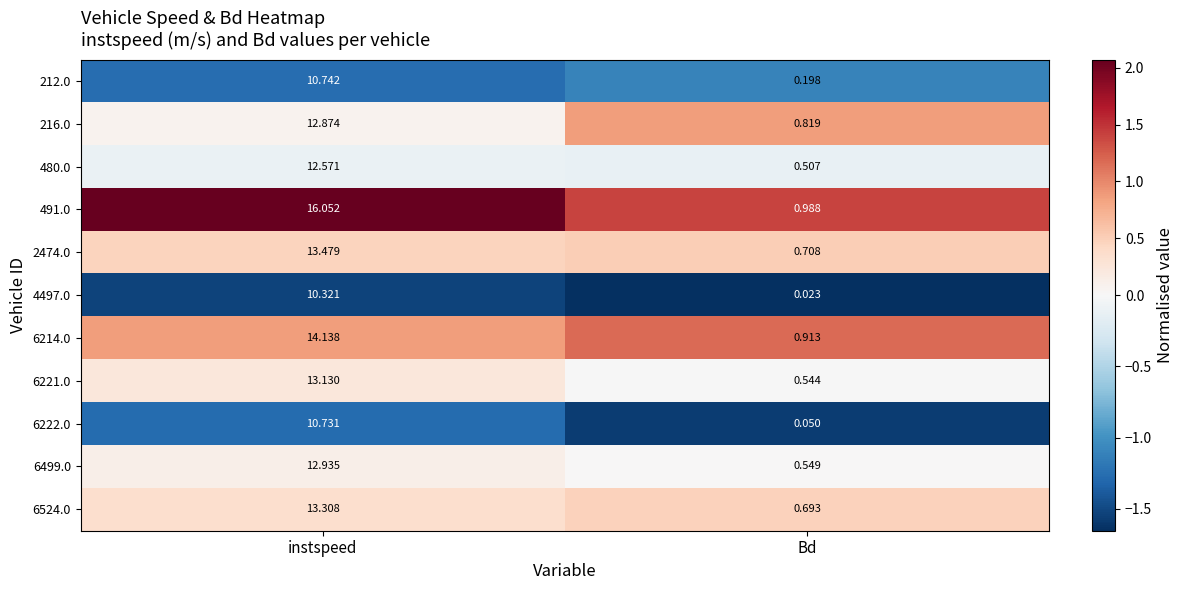

Is the value of 2474.0 at Bd greater than the value of 6524.0 at Bd?

Yes